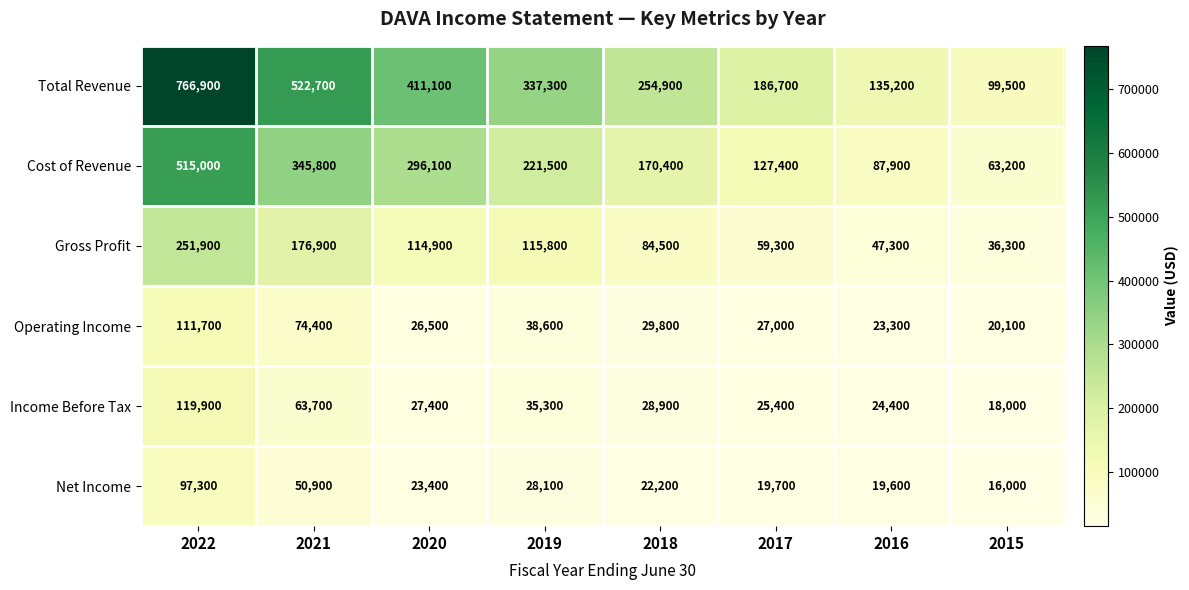

Which series has the largest total across all categories?

Total Revenue